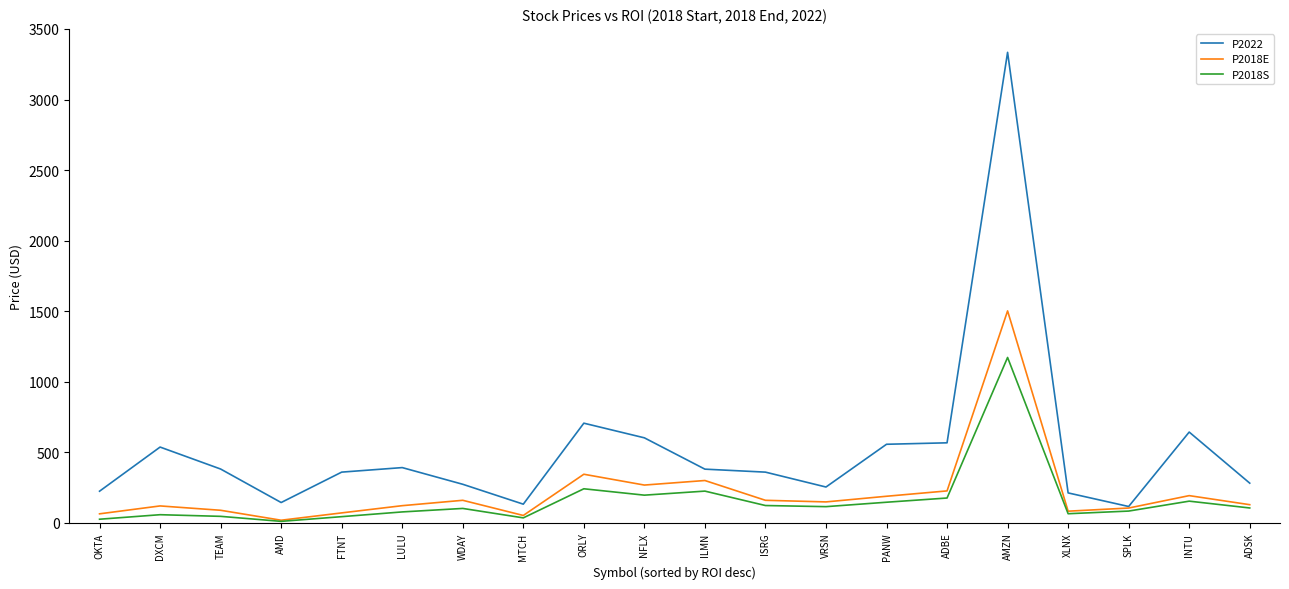

Which category has the lowest value in the P2018E series?

AMD